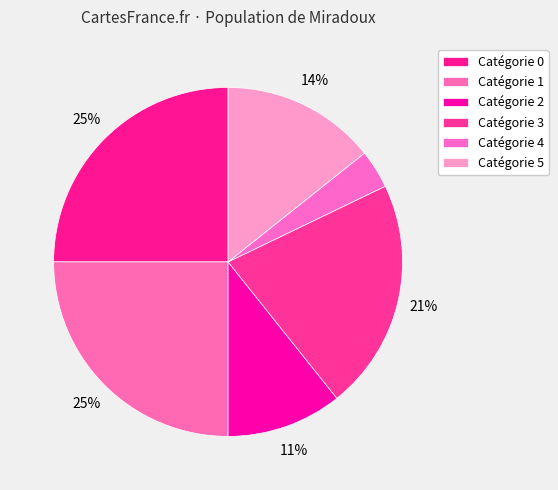

How many slices are in this pie chart?

6